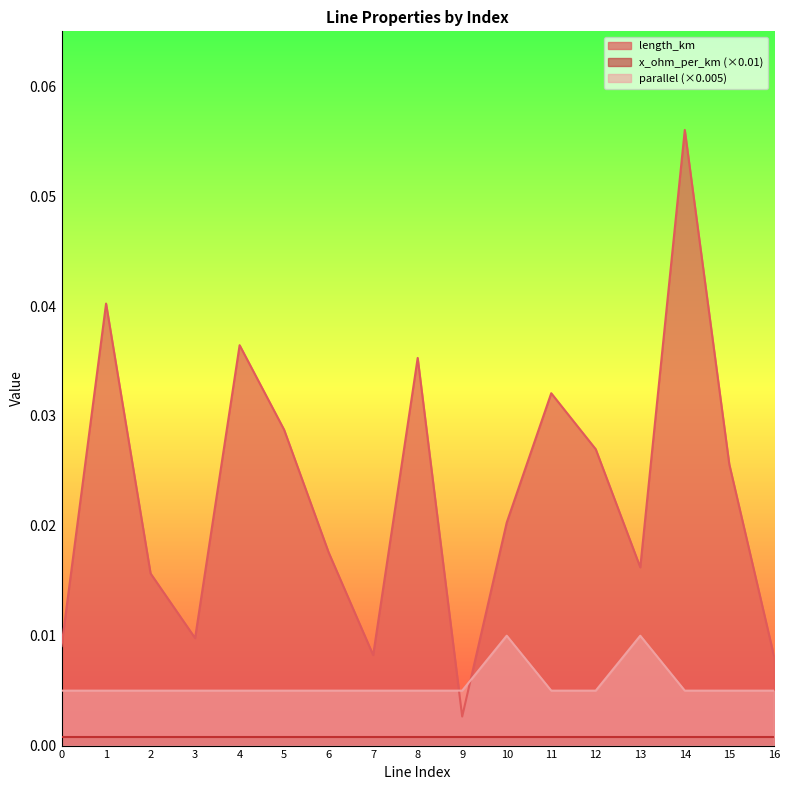

Which has a higher value, 4 or 6?

4